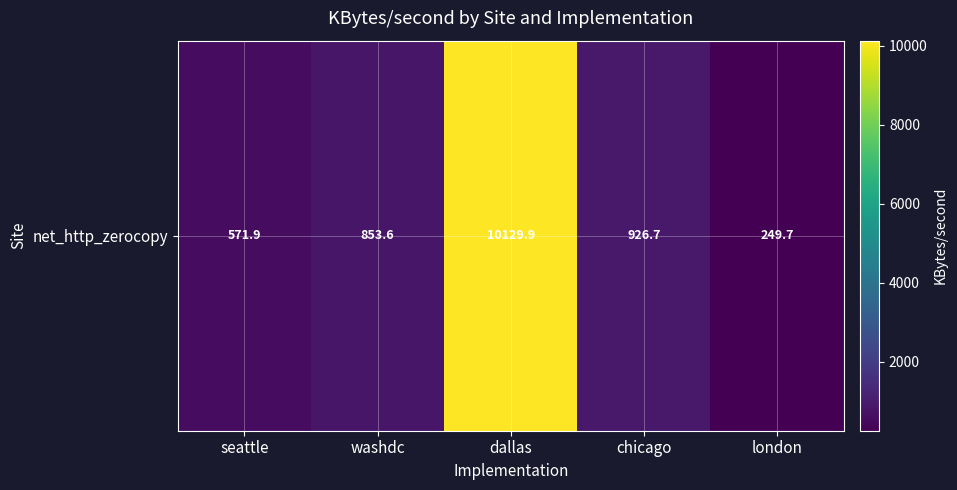

What is the sum of the values at chicago and dallas?

11056.6